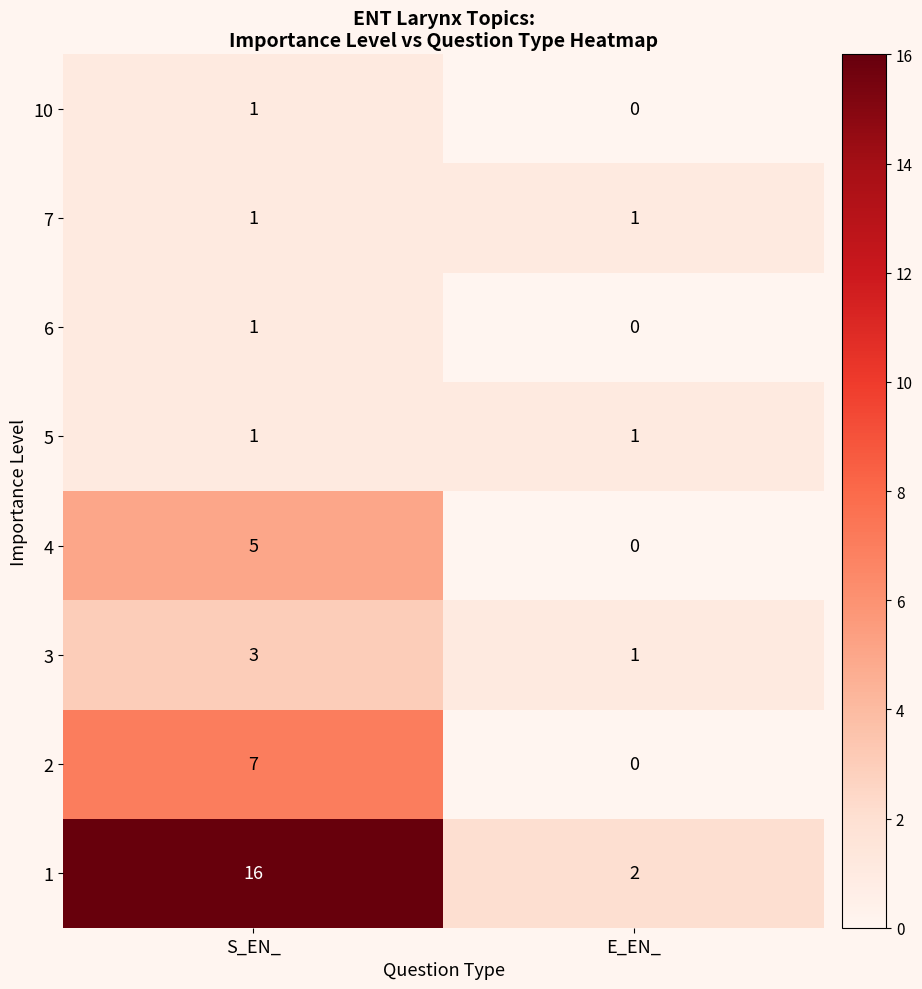

The 4 series shows 0 at E_EN_. True or false?

True